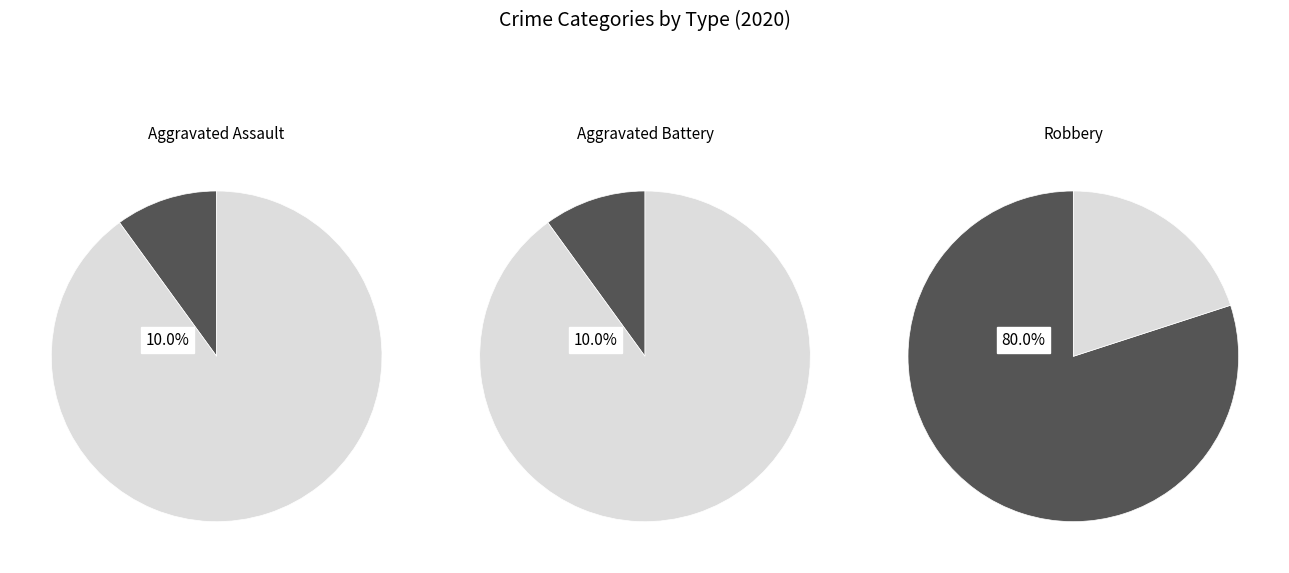

Between Aggravated Assault and Robbery, which is larger?

Robbery